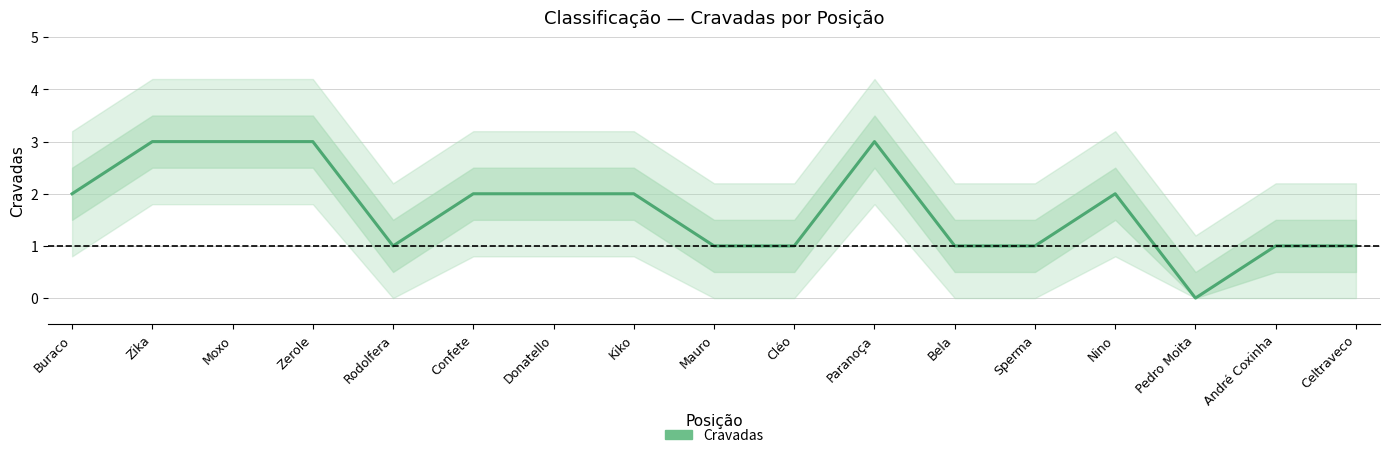

Between Cléo and Mauro, which is larger?

Cléo